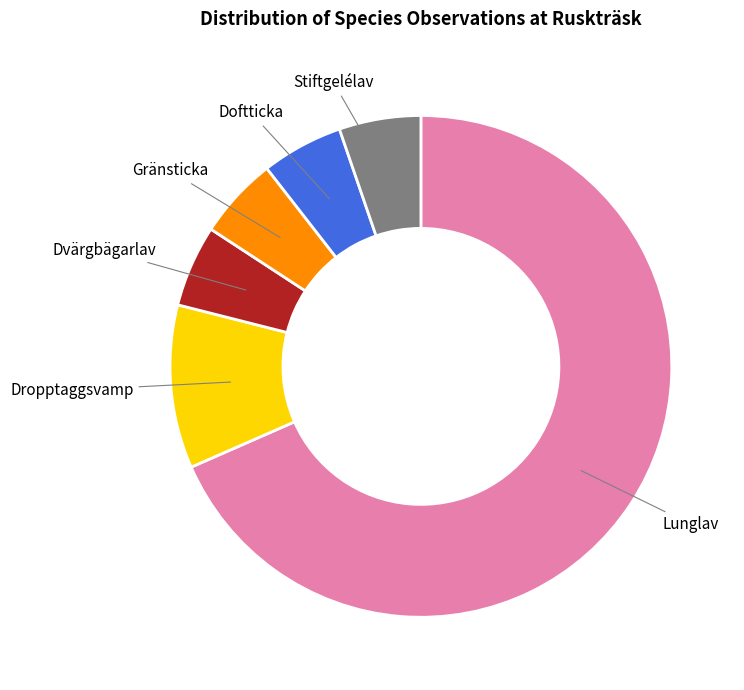

Does any single category account for the majority?

Yes